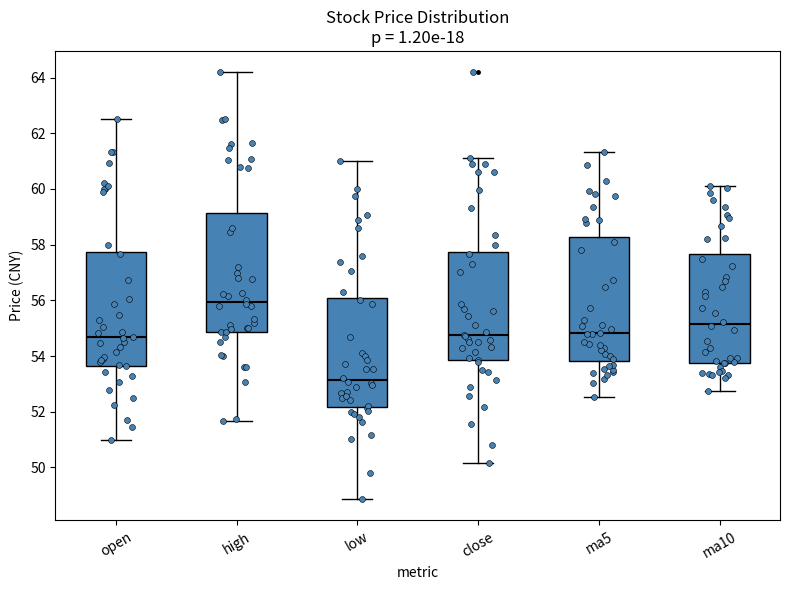

Reading left to right, read every box against the y-axis: the position of its median line, the range the box covers, and the ends of its whiskers. The values are not printed on the chart, so give them approximately, as read against the axis.

open: median 54.6, box 53.6 to 57.8, whiskers 51.0 to 62.6
high: median 56.0, box 54.8 to 59.2, whiskers 51.6 to 64.2
low: median 53.2, box 52.2 to 56.0, whiskers 48.8 to 61.0
close: median 54.8, box 53.8 to 57.8, whiskers 50.2 to 61.2
ma5: median 54.8, box 53.8 to 58.2, whiskers 52.6 to 61.4
ma10: median 55.2, box 53.8 to 57.6, whiskers 52.8 to 60.2